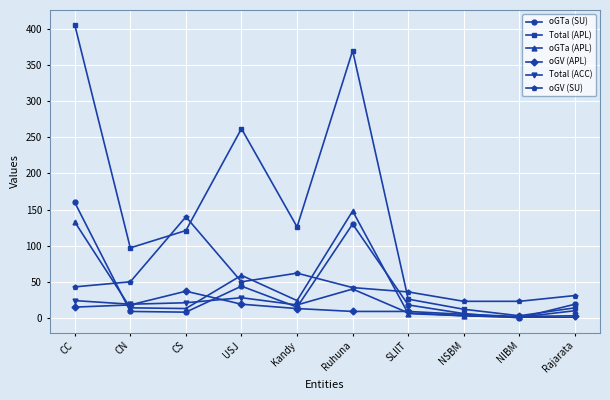

What are all the series names shown in the legend?

oGTa (SU), Total (APL), oGTa (APL), oGV (APL), Total (ACC), oGV (SU)